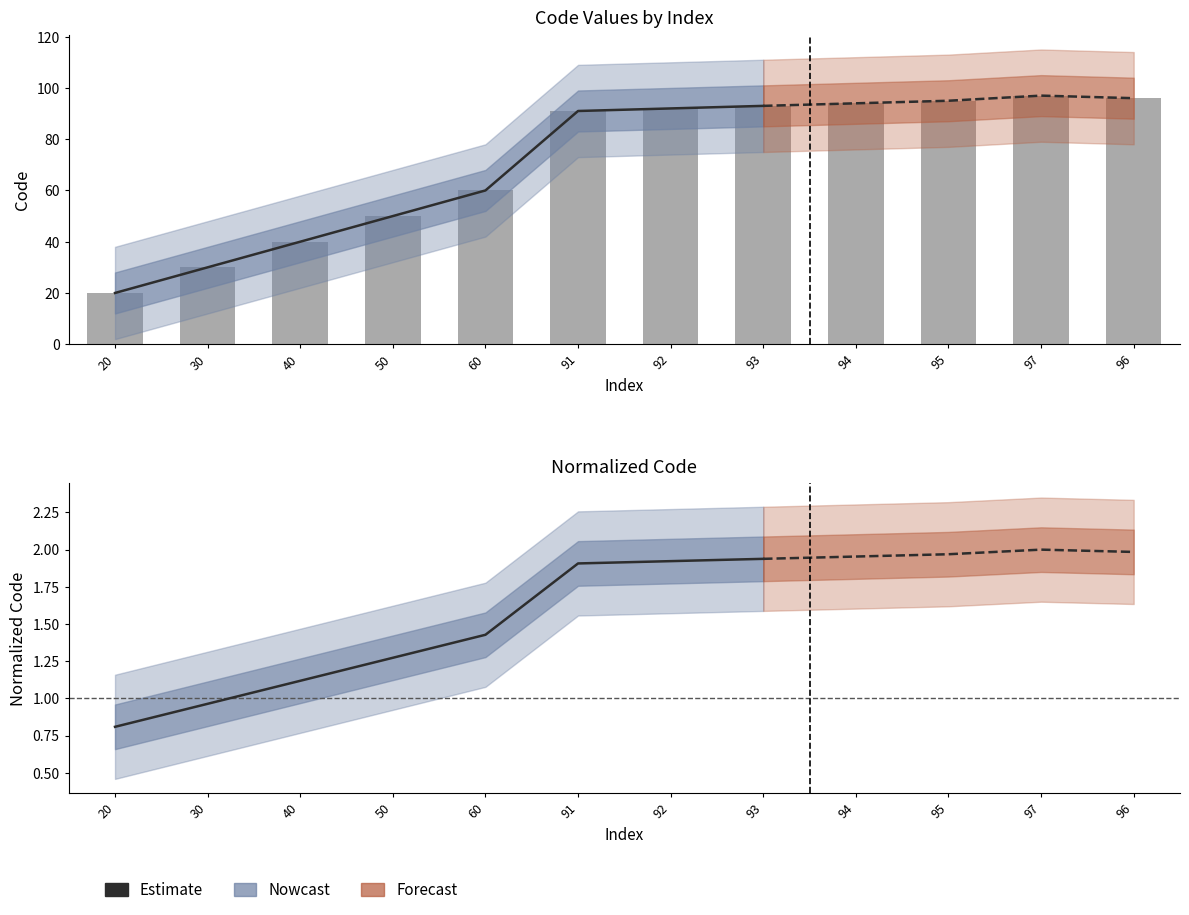

What is the smallest value displayed?

0.8